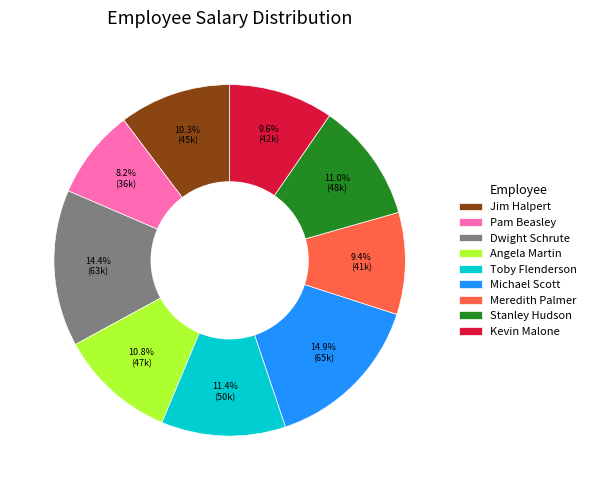

What percentage is the Michael Scott slice, to the nearest percent?

15%